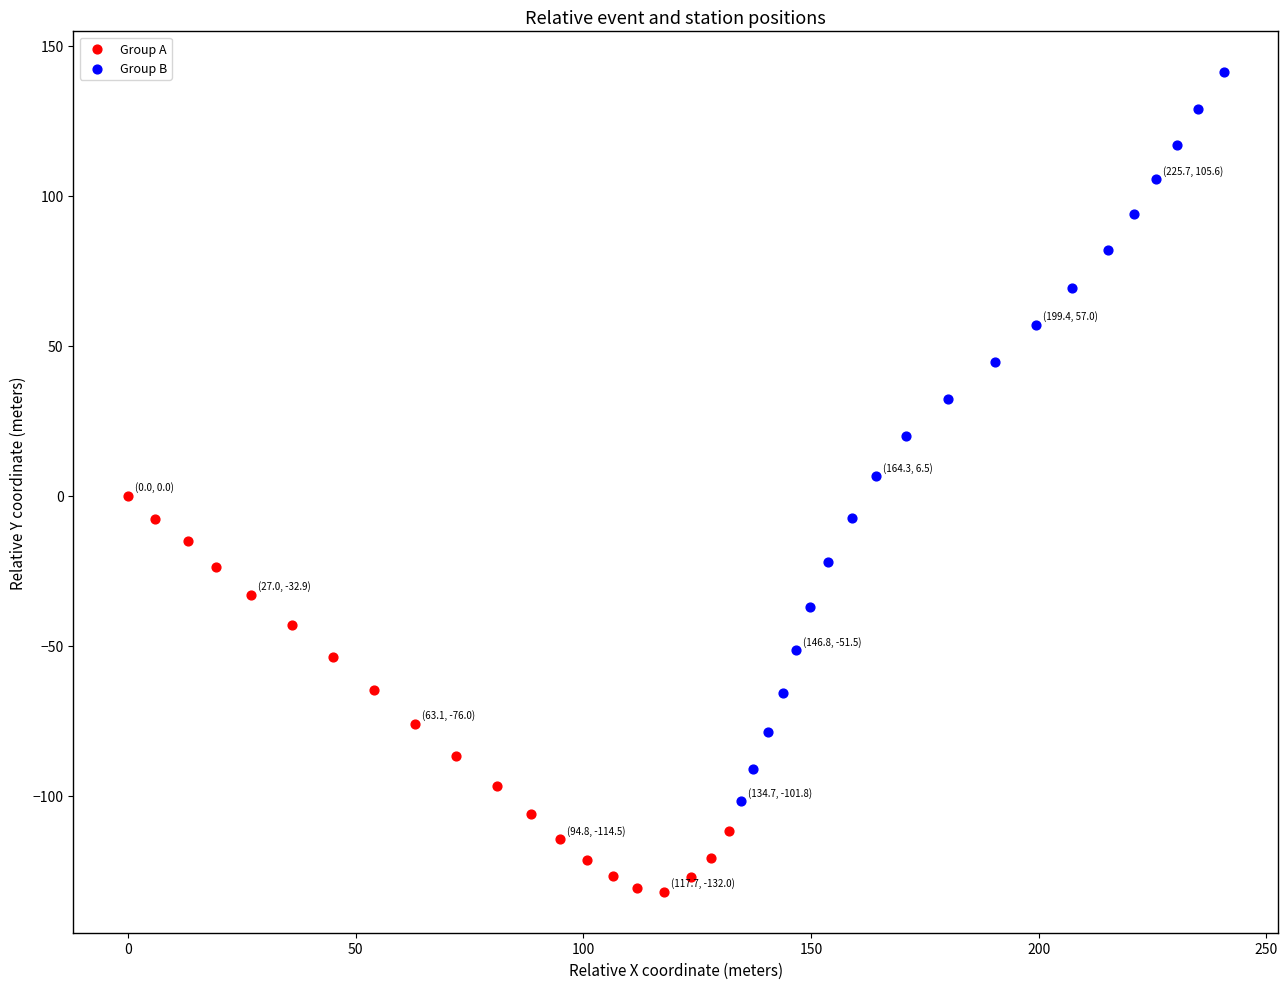

What are all the series names shown in the legend?

Group A, Group B